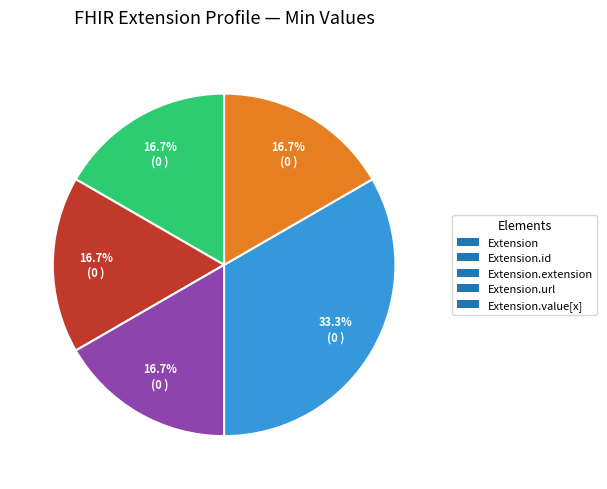

What is the largest slice in the pie chart?

Extension.url